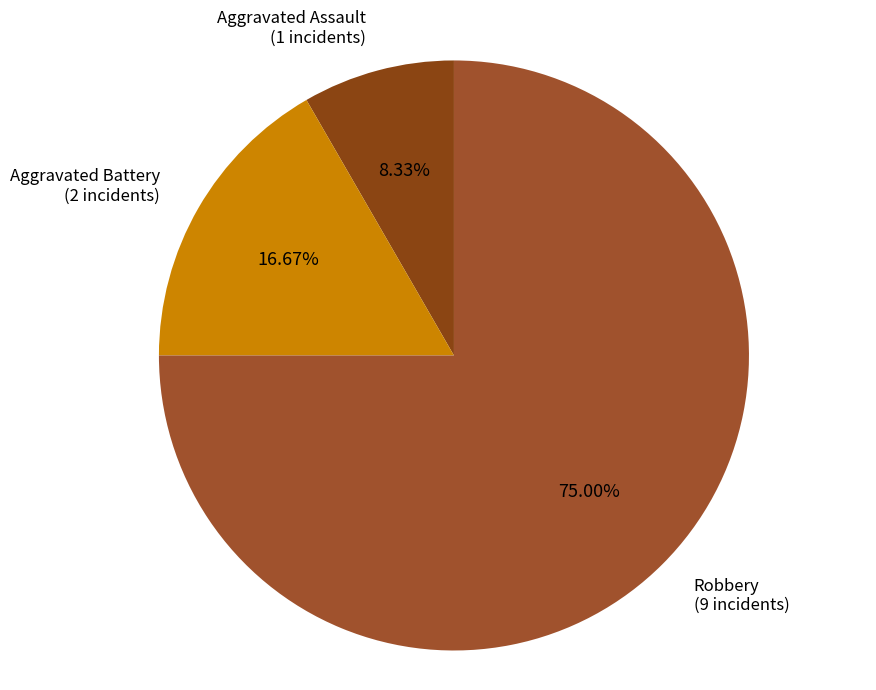

The Aggravated Battery slice represents 9% of the pie. True or false?

False